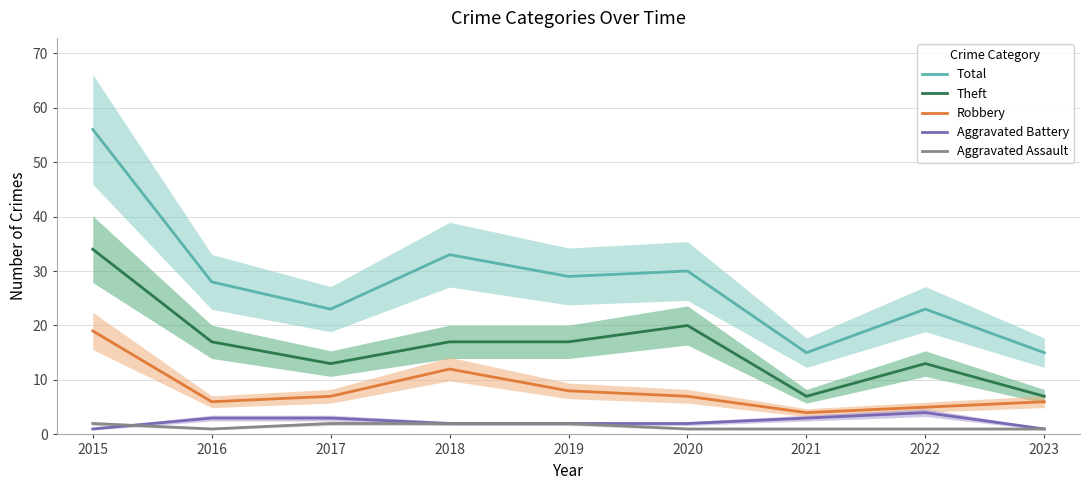

Does the chart have visible grid lines?

Yes